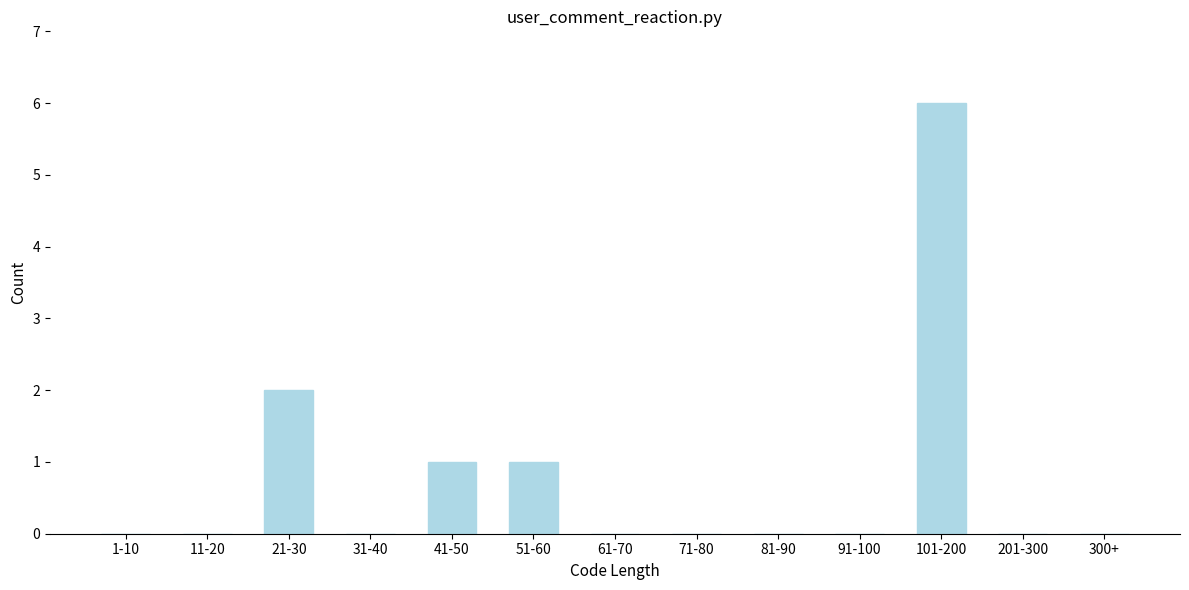

Reading right to left, list all the values displayed in this chart.

300+=0	201-300=0	101-200=6	91-100=0	81-90=0	71-80=0	61-70=0	51-60=1	41-50=1	31-40=0	21-30=2	11-20=0	1-10=0